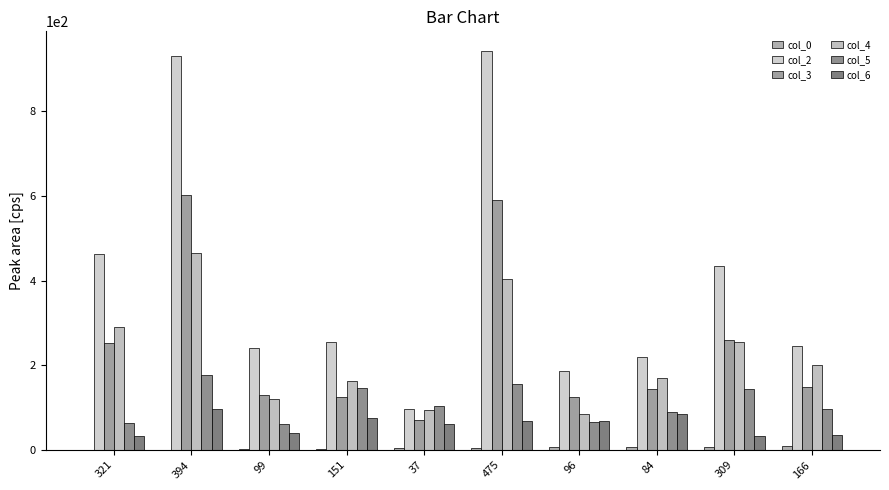

At how many categories does at least one series exceed 774?

2